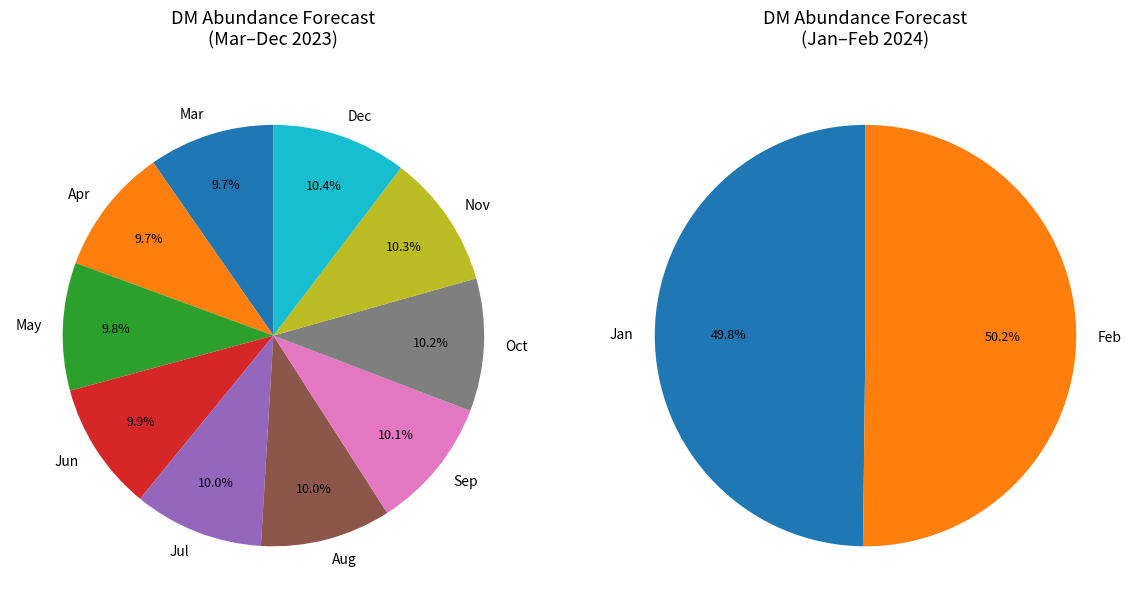

Rank the categories by value from lowest to highest.

3, 4, 5, 6, 7, 8, 9, 10, 11, 12, 1, 2